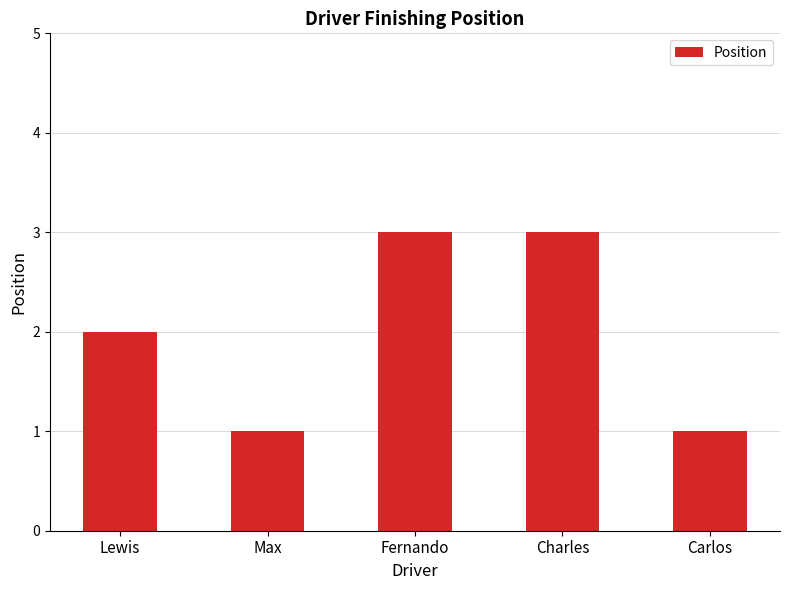

What position from the right is Lewis?

5